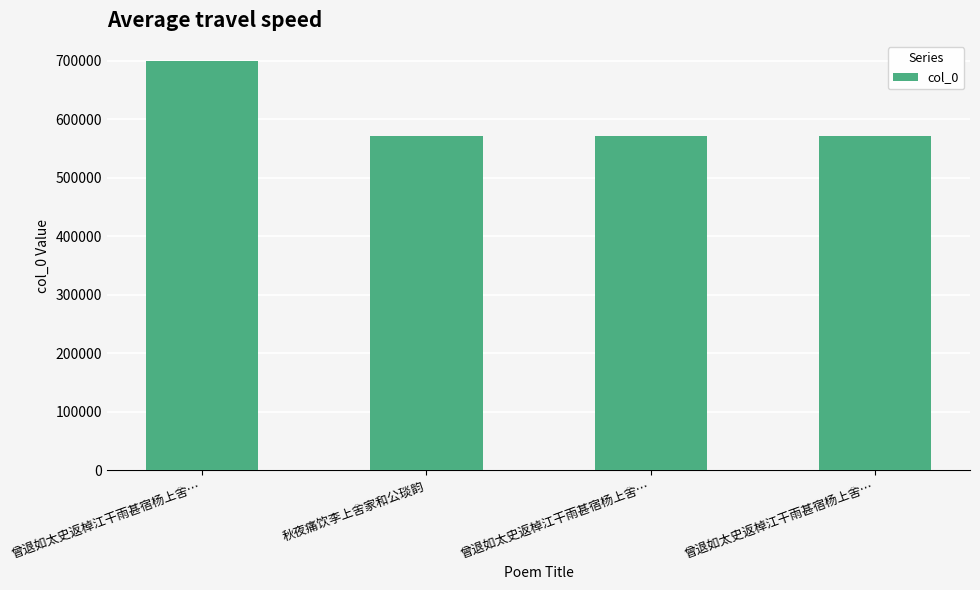

How many bars are there in total?

4